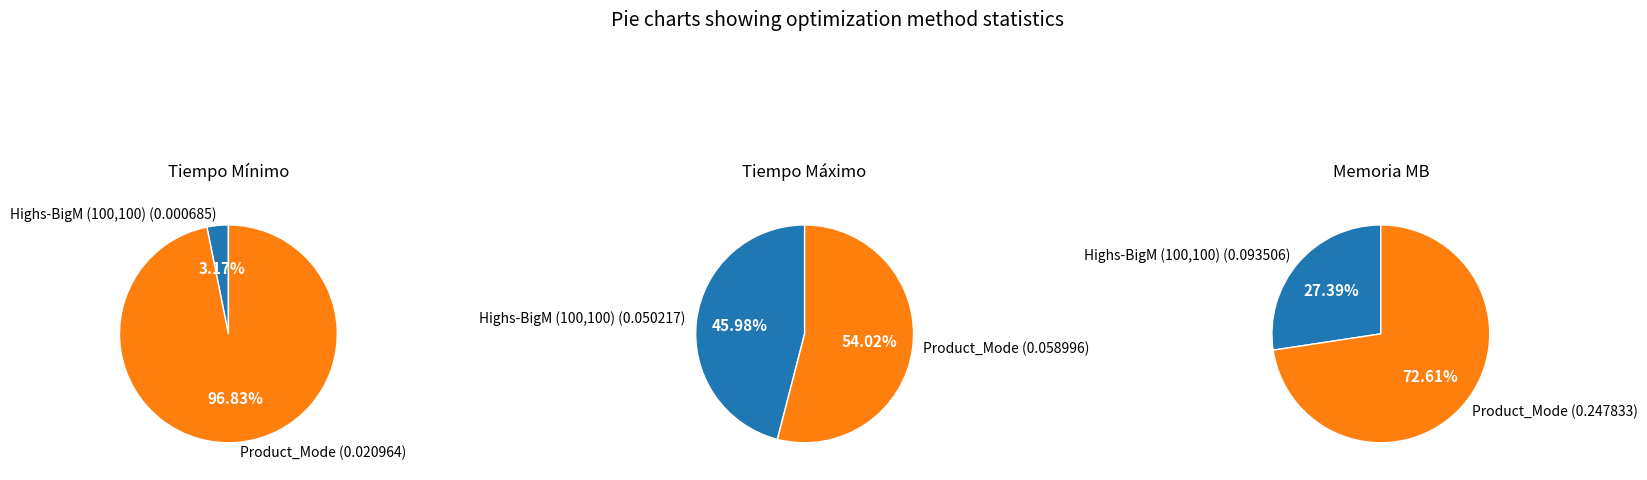

Which series has the widest spread of values?

Memoria_MB